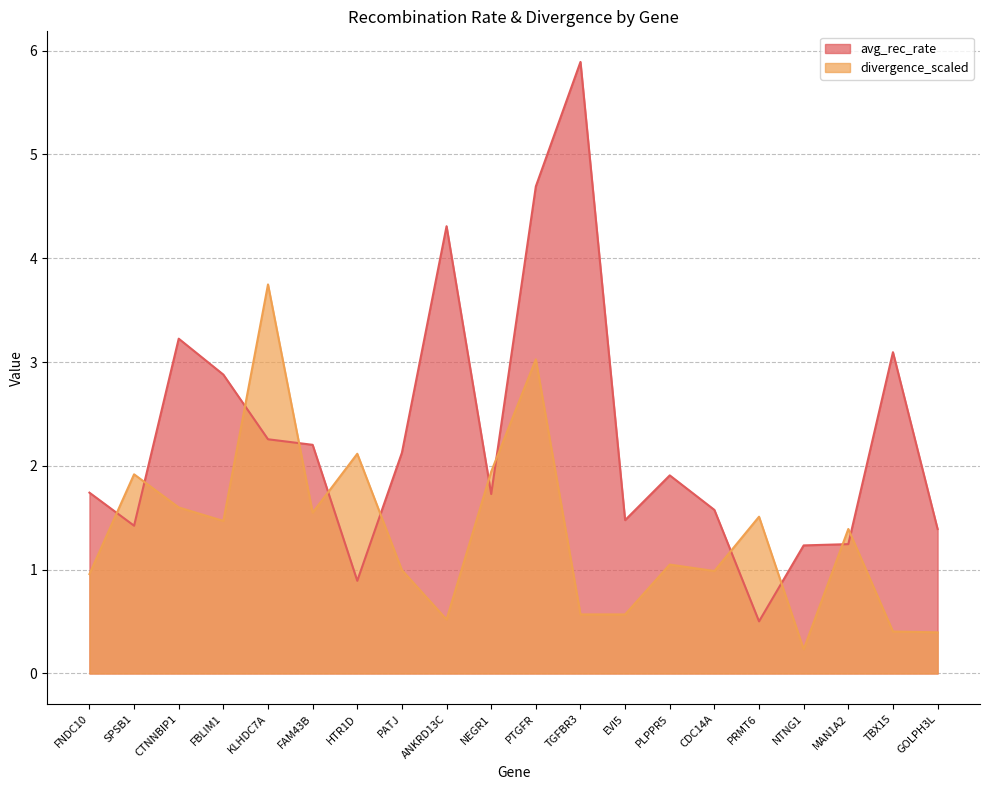

Reading left to right, transcribe all the data shown in this chart.

avg_rec_rate: 1.7	1.4	3.2	2.9	2.3	2.2	0.9	2.1	4.3	1.7	4.7	5.9	1.5	1.9	1.6	0.5	1.2	1.2	3.1	1.4
divergence_scaled: 1.0	1.9	1.6	1.5	3.7	1.5	2.1	1.0	0.5	1.9	3.0	0.6	0.6	1.0	1.0	1.5	0.2	1.4	0.4	0.4